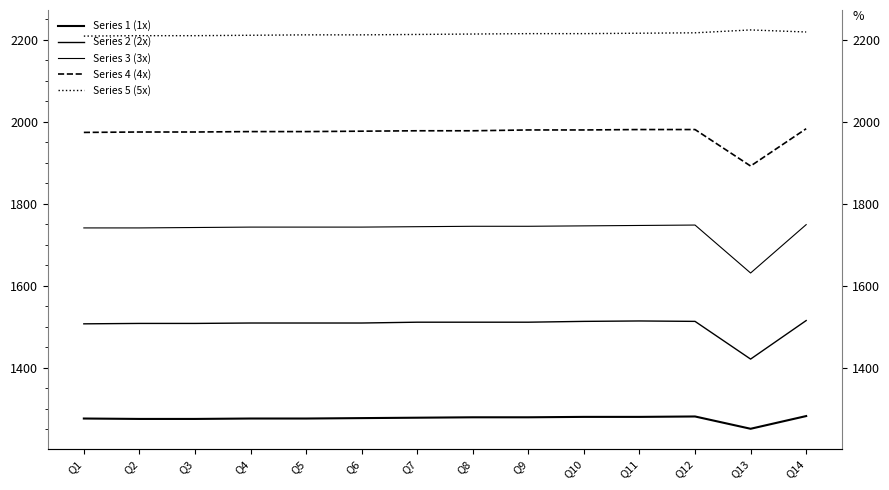

What is the approximate value of Series 3 (3x) at Q2, to the nearest 5?

1740